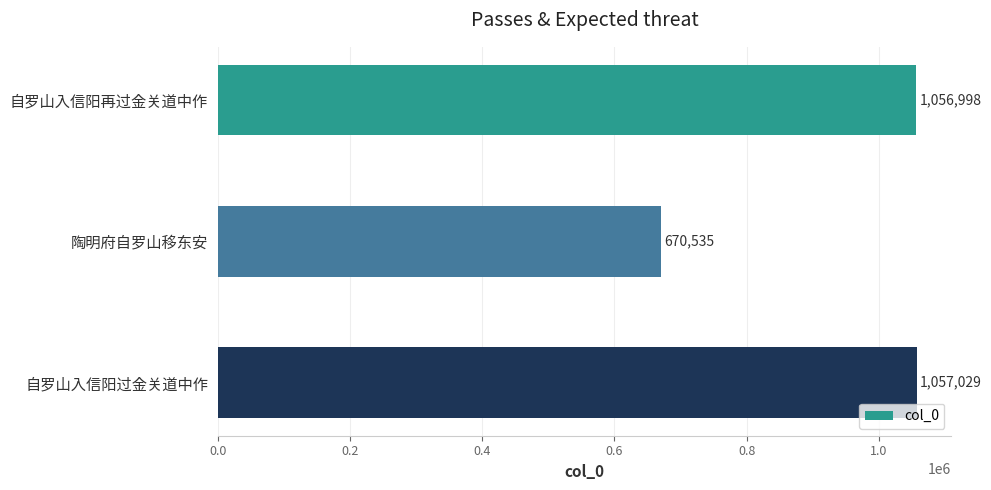

Is it true that the value at 自罗山入信阳过金关道中作 is 1782756?

False